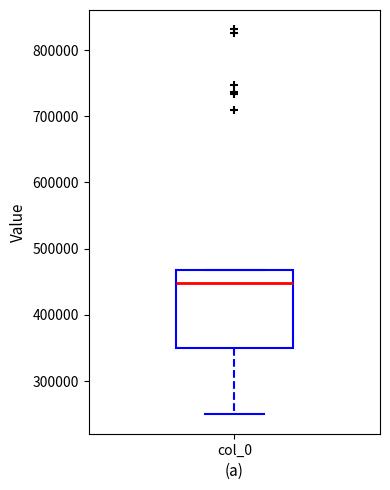

Where does the median line of the box for col_0 sit on the y-axis? The values are not printed on the chart, so give them approximately, as read against the axis.

450000